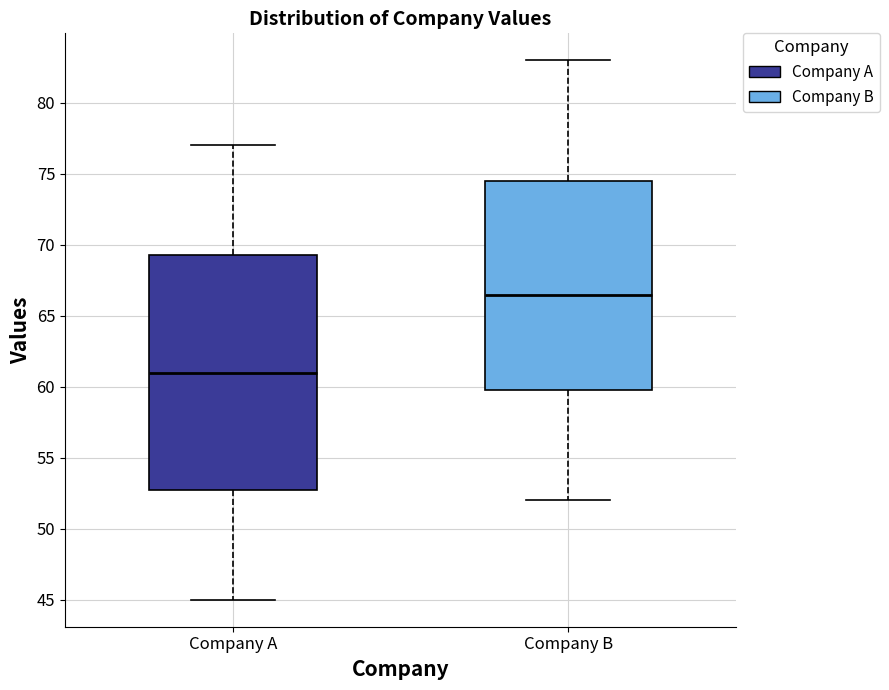

Reading left to right, read every box against the y-axis: the position of its median line, the range the box covers, and the ends of its whiskers. The values are not printed on the chart, so give them approximately, as read against the axis.

Company A: median 61.0, box 53.0 to 69.5, whiskers 45.0 to 77.0
Company B: median 66.5, box 60.0 to 74.5, whiskers 52.0 to 83.0